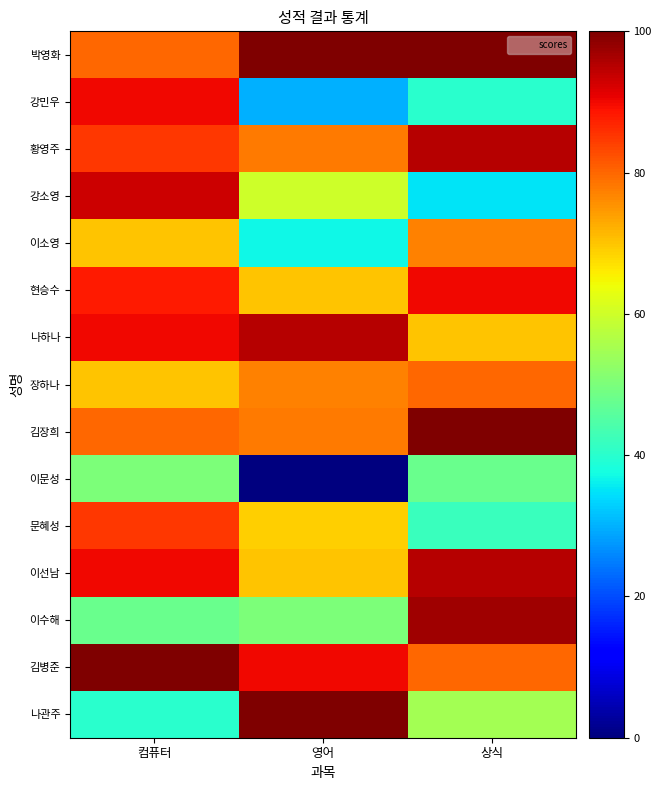

What is the total value across all series at 컴퓨터?

1159